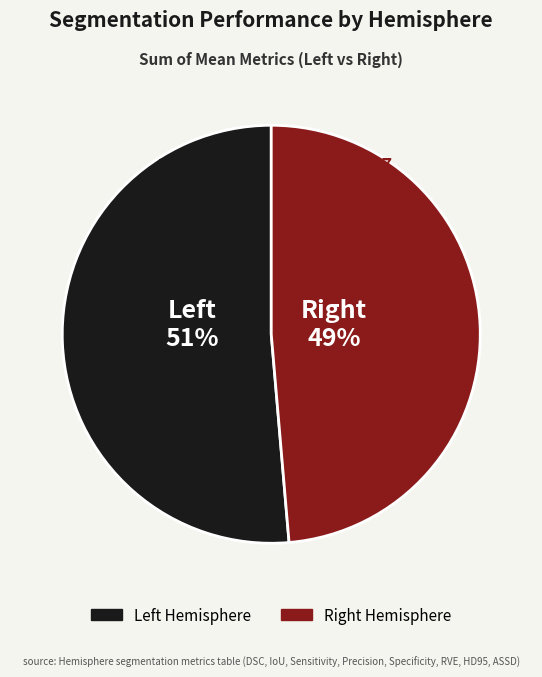

Rank the categories by value from lowest to highest.

Right, Left